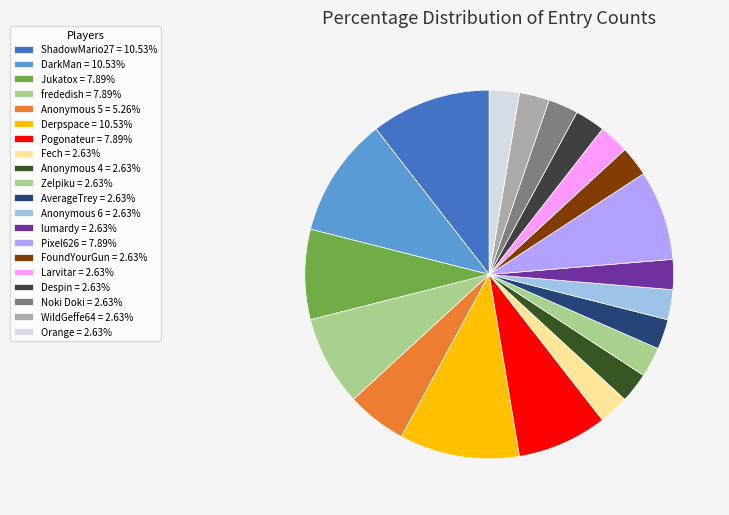

Does any single category account for the majority?

No